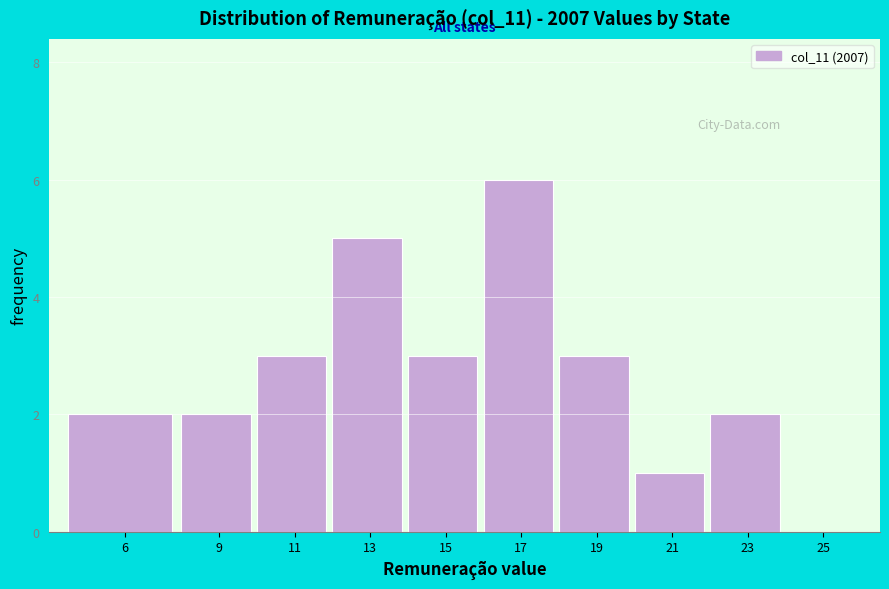

Reading right to left, list all the values displayed in this chart.

25=0	23=2	21=1	19=3	17=6	15=3	13=5	11=3	9=2	6=2